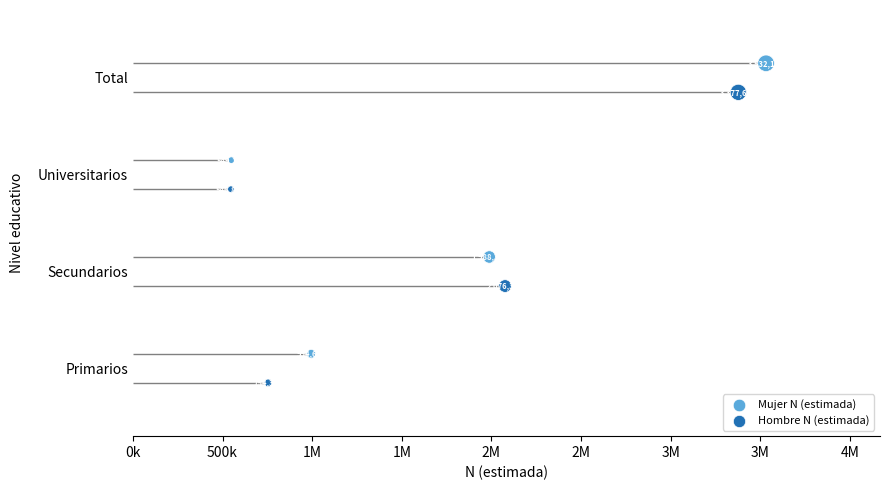

Is the value of Hombre N (estimada) at 500k greater than the value of Mujer N (estimada) at 1M?

No